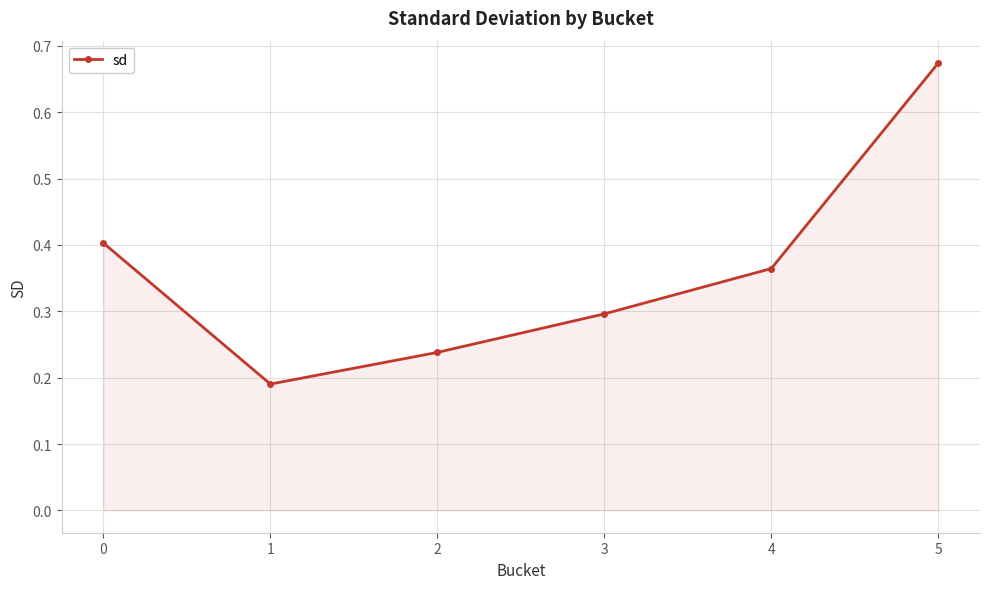

Where is the first local minimum?

1